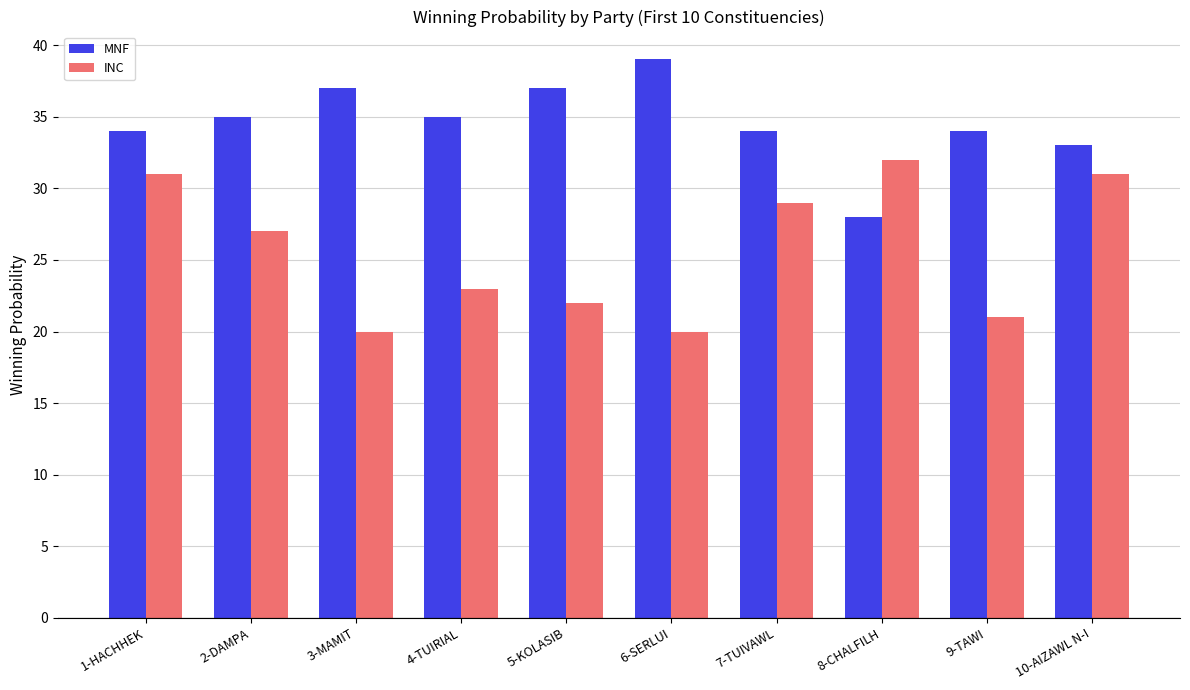

The value of INC at 7-TUIVAWL is 29. True or false?

True